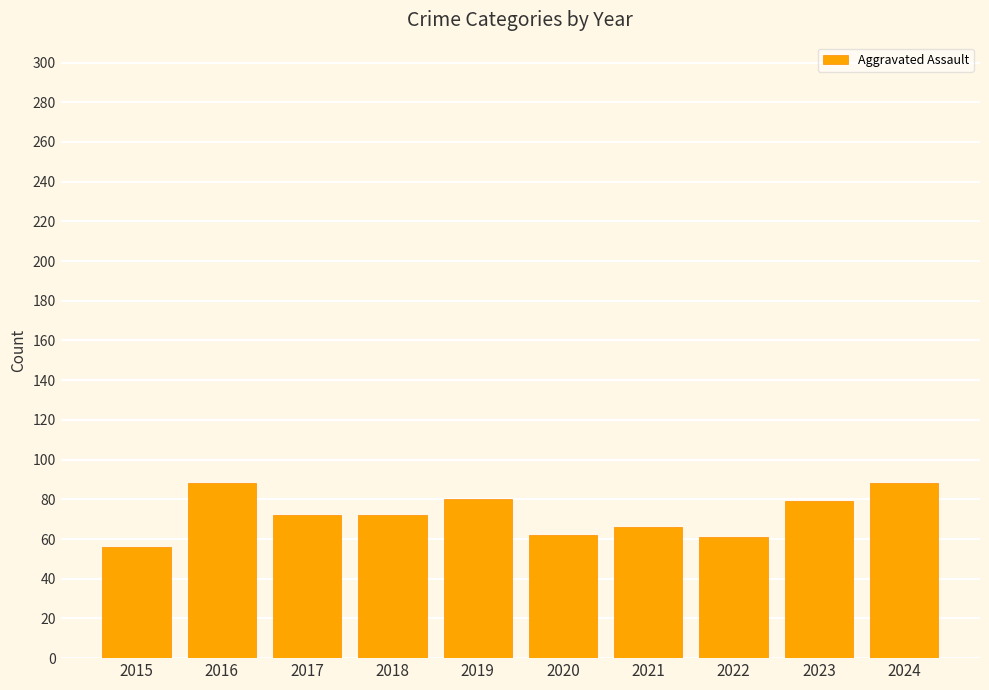

Does the chart contain any negative values?

No